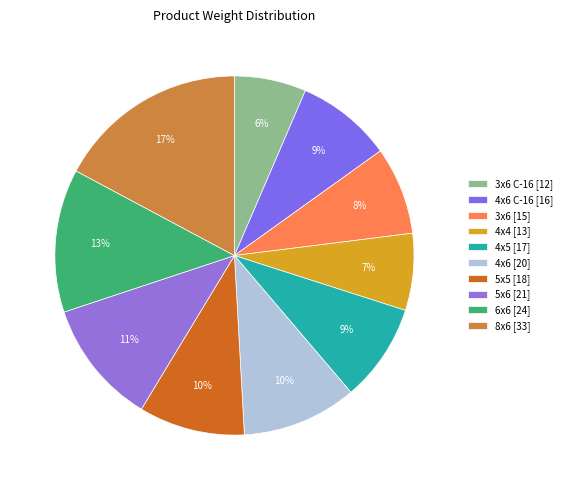

Count the number of slices in the pie.

10